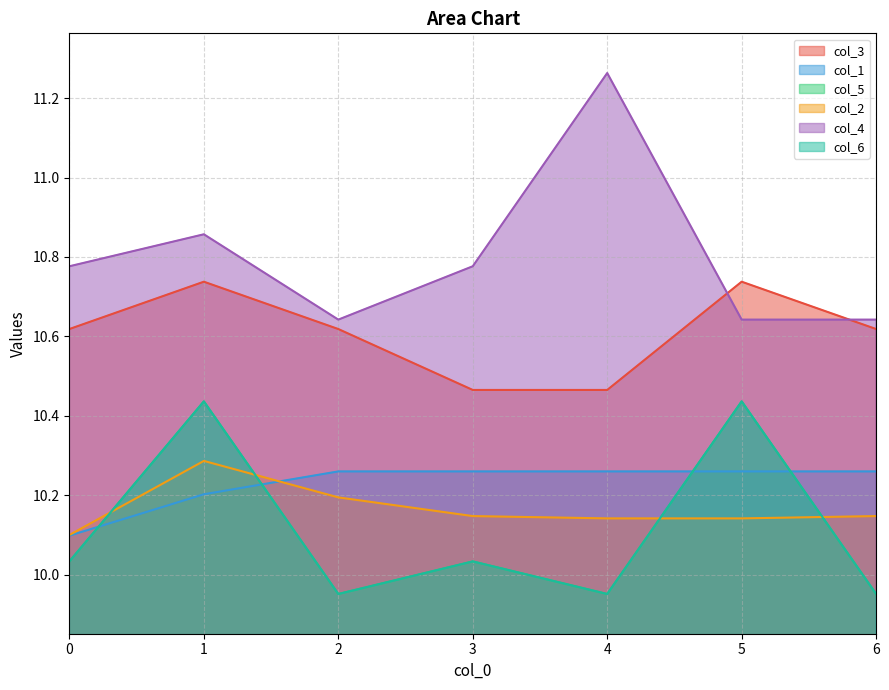

At 1, list the series in order from smallest to largest.

col_1, col_2, col_5, col_6, col_3, col_4